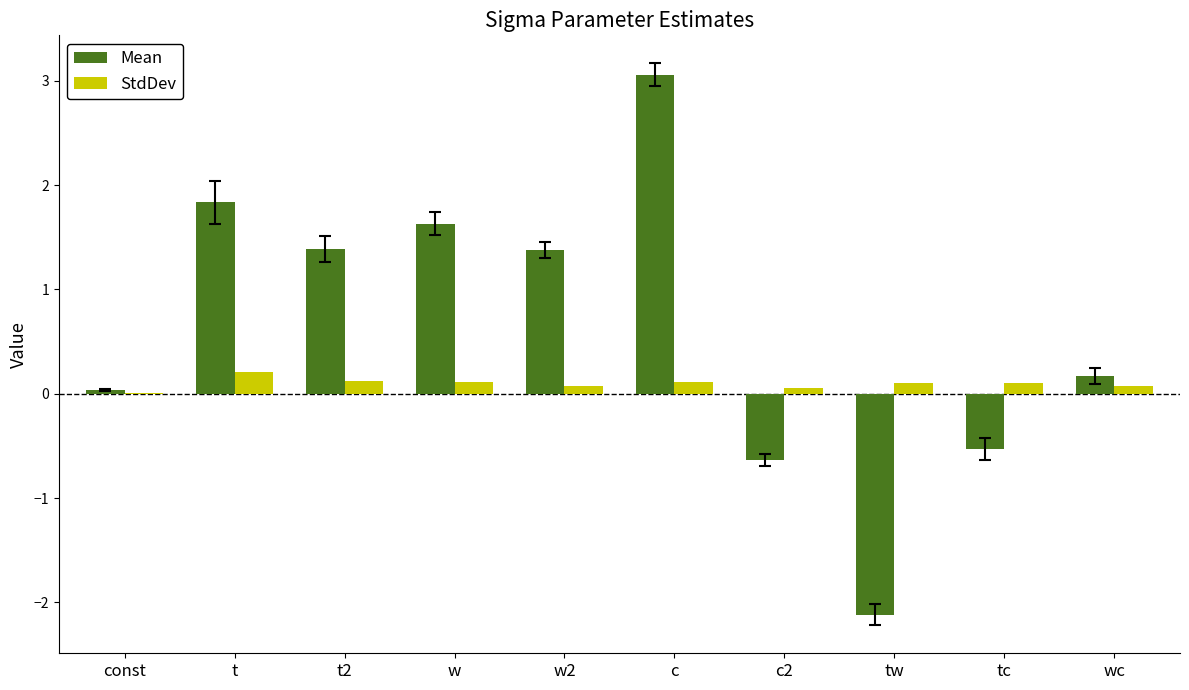

Which series changed the most between w2 and c?

Mean